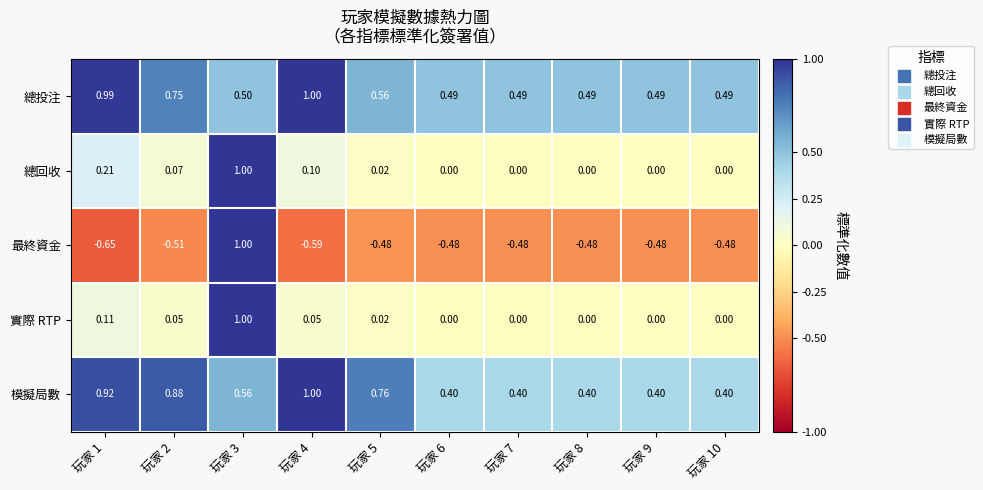

Which series has the widest spread of values?

最終資金